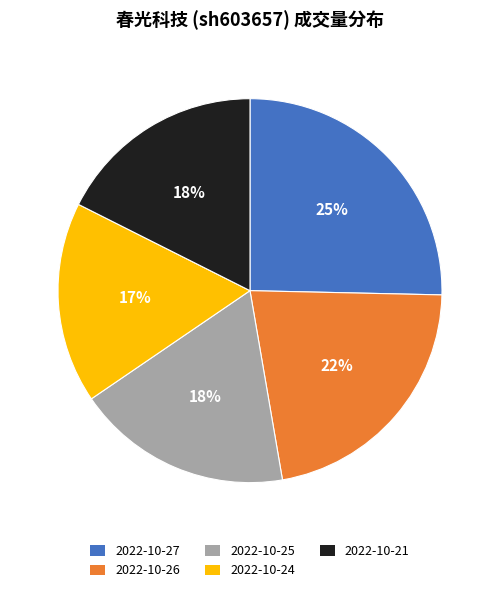

To the nearest percent, what is the combined percentage of 2022-10-24 and 2022-10-27?

42%